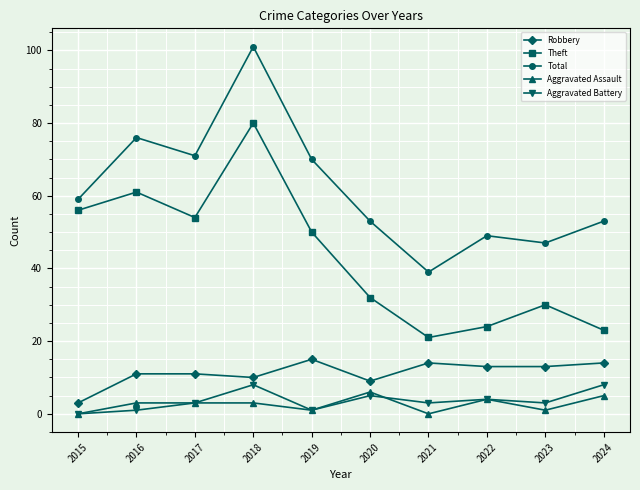

What is the maximum value for Aggravated Assault?

6